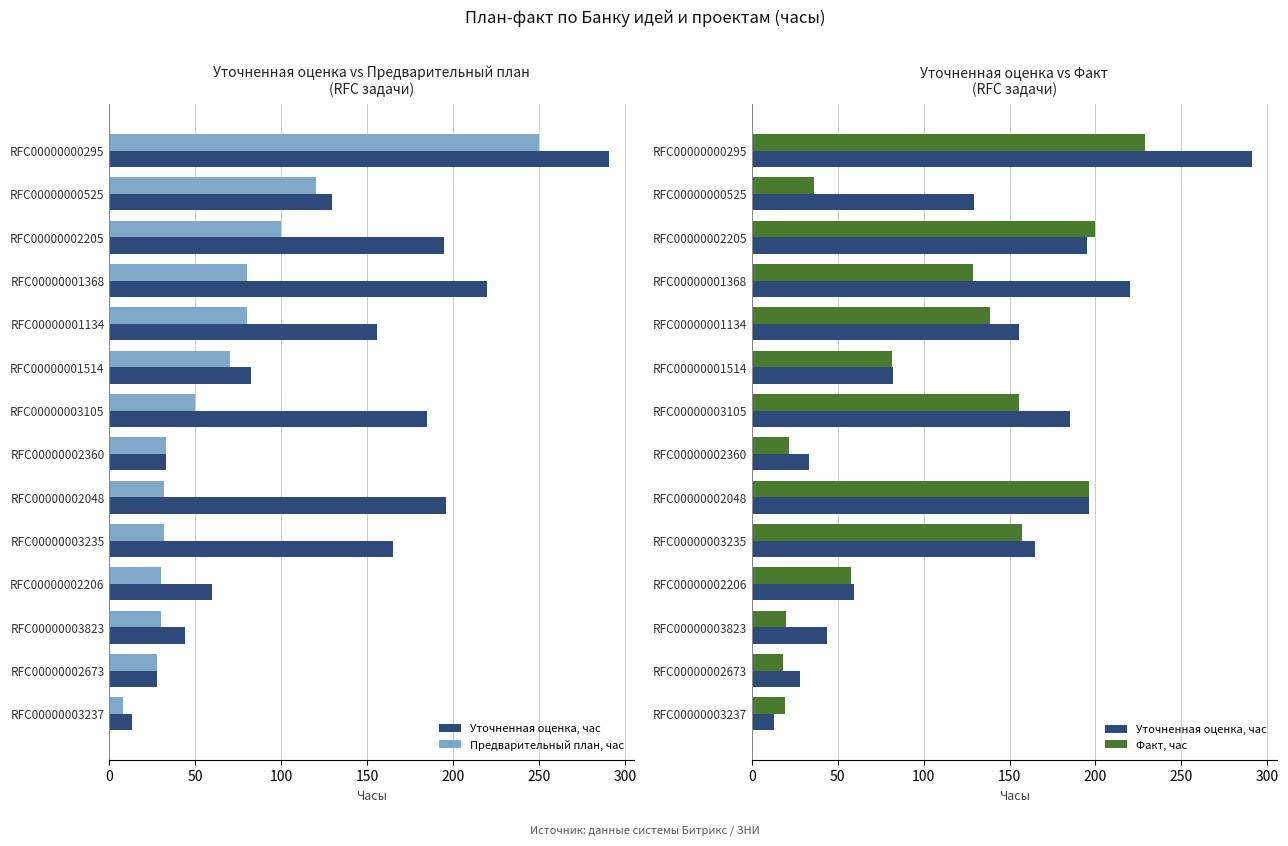

Which series has the widest spread of values?

Уточненная оценка, час